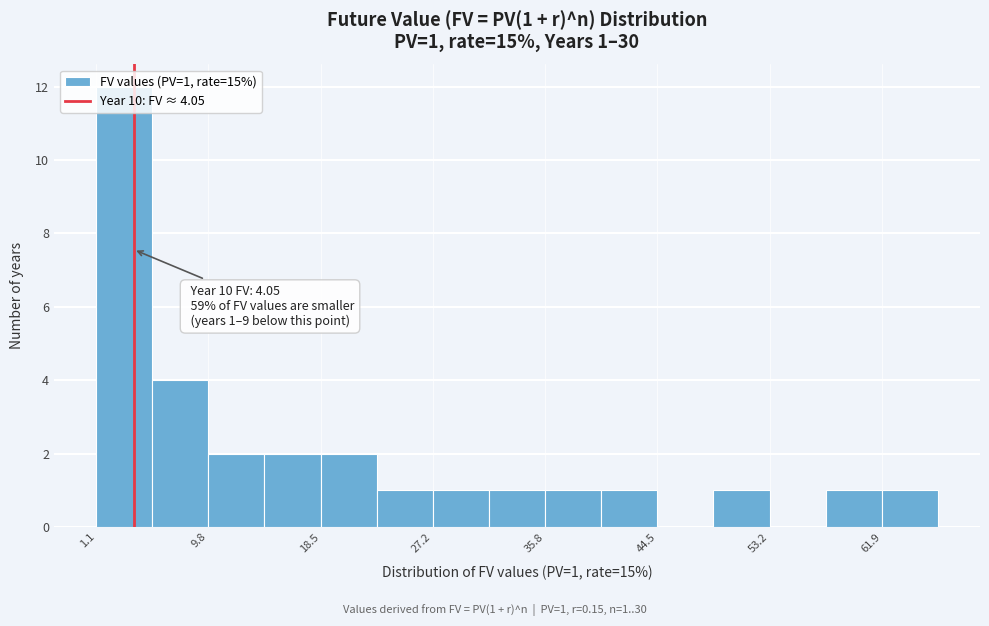

Which range on the x-axis has the tallest bar?

1 to 5